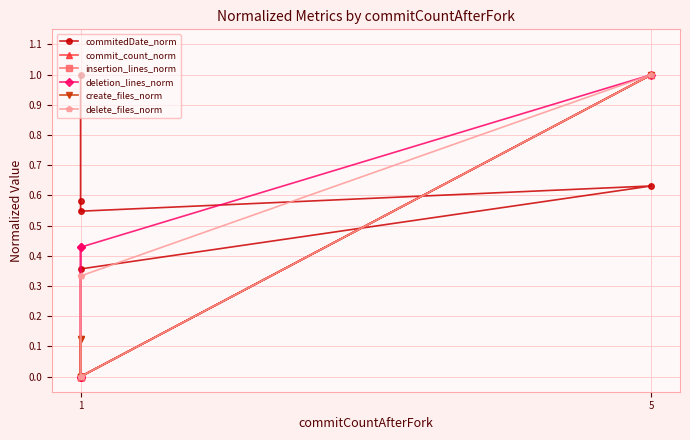

Rank the series by their maximum value, from lowest to highest.

commitedDate_norm, commit_count_norm, insertion_lines_norm, deletion_lines_norm, create_files_norm, delete_files_norm